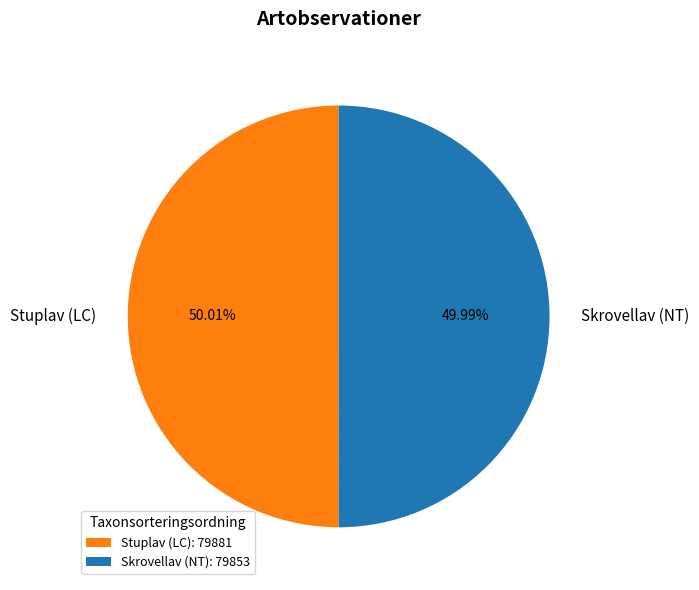

How many slices are in this pie chart?

2